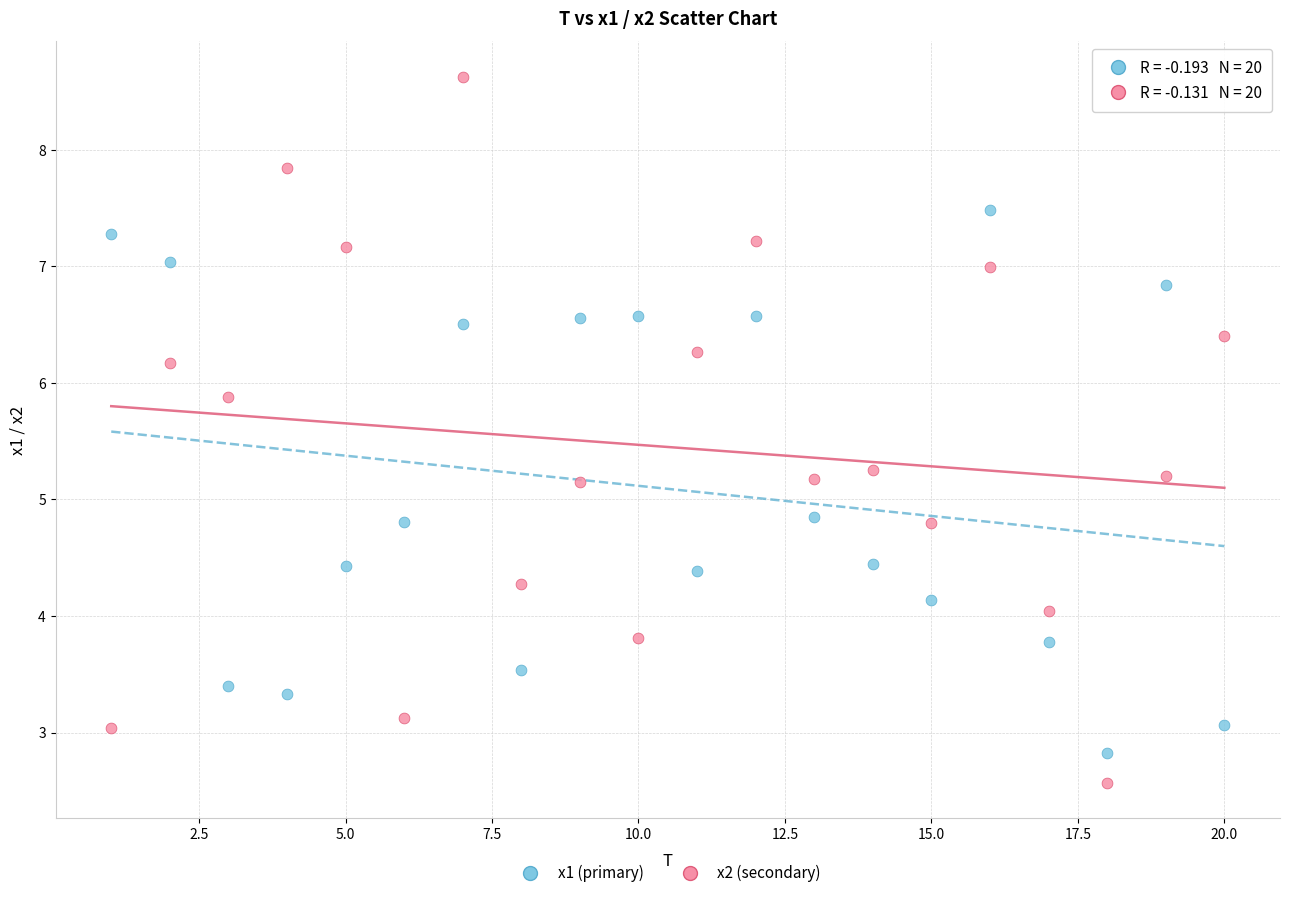

What is the X range (max minus min) for the scatter plot?

19.0